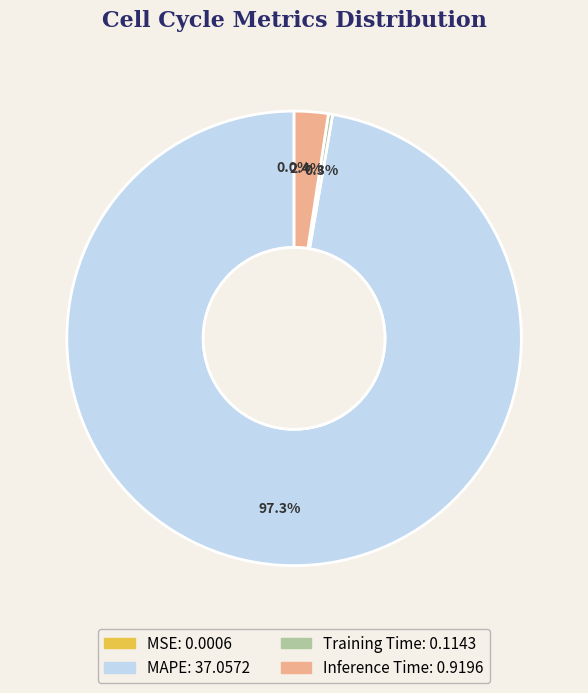

Does any single category account for the majority?

Yes